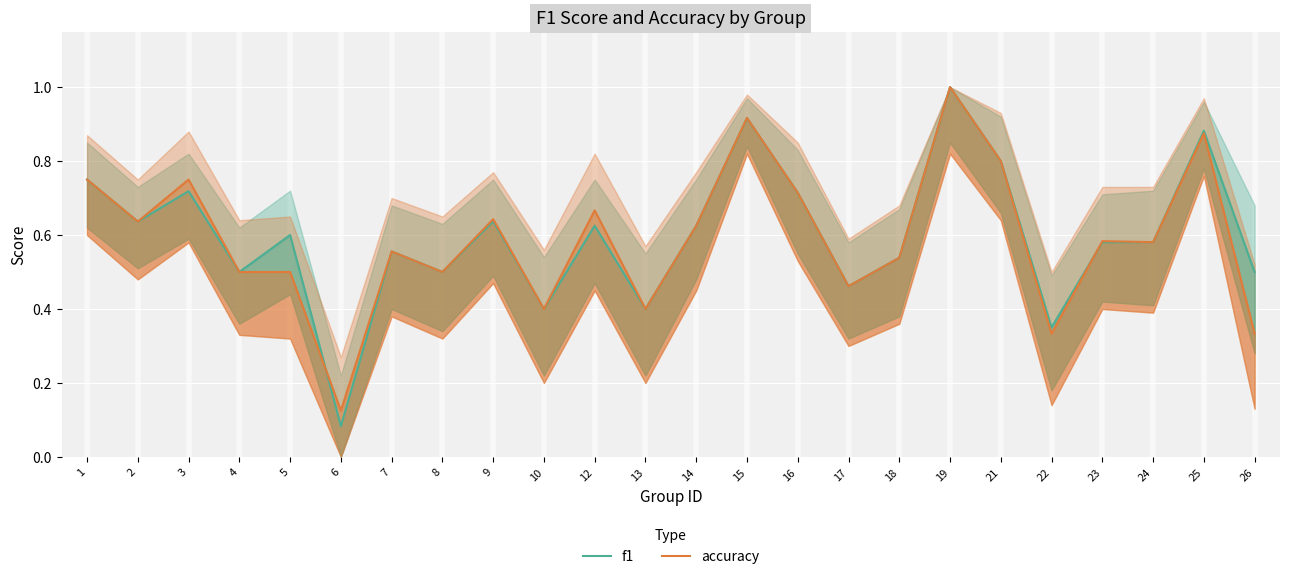

Between 8 and 22, which is larger?

8